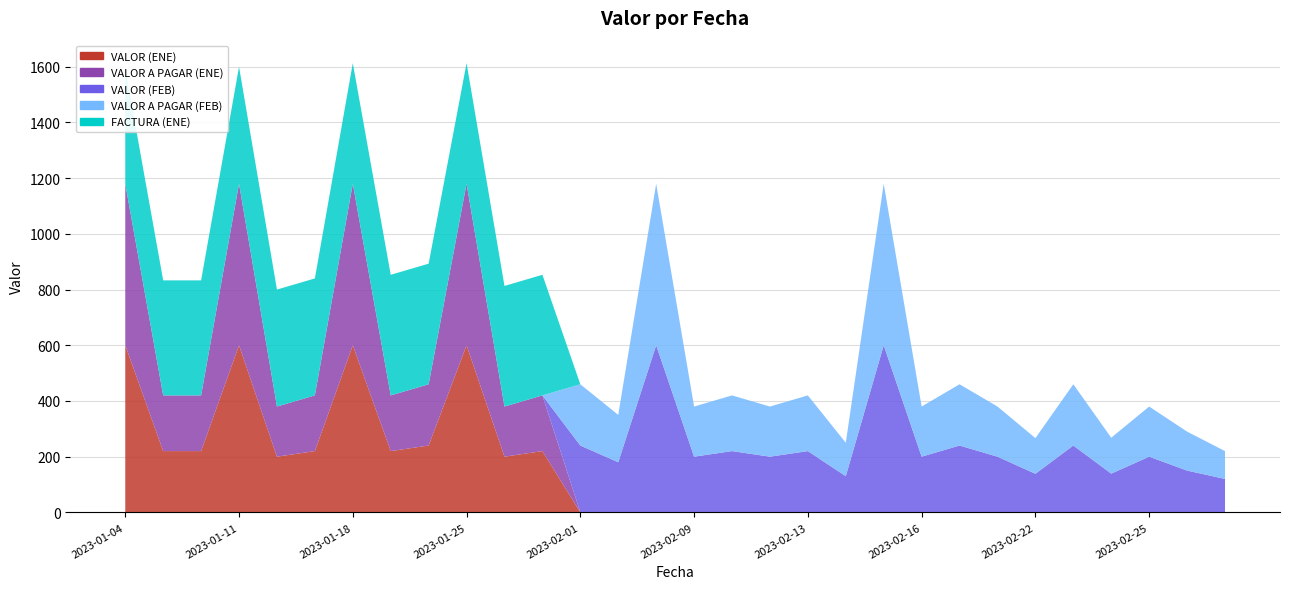

Reading left to right, extract all data points from this chart.

VALOR (ENE): 600.0	220.0	220.0	600.0	200.0	220.0	600.0	220.0	240.0	600.0	200.0	220.0	0.0	0.0	0.0	0.0	0.0	0.0	0.0	0.0	0.0	0.0	0.0	0.0	0.0	0.0	0.0	0.0	0.0	0.0
VALOR A PAGAR (ENE): 580.0	200.0	200.0	580.0	180.0	200.0	580.0	200.0	220.0	580.0	180.0	200.0	0.0	0.0	0.0	0.0	0.0	0.0	0.0	0.0	0.0	0.0	0.0	0.0	0.0	0.0	0.0	0.0	0.0	0.0
VALOR (FEB): 0.0	0.0	0.0	0.0	0.0	0.0	0.0	0.0	0.0	0.0	0.0	0.0	240.0	180.0	600.0	200.0	220.0	200.0	220.0	130.0	600.0	200.0	240.0	200.0	138.6	240.0	139.1	200.0	150.0	120.0
VALOR A PAGAR (FEB): 0.0	0.0	0.0	0.0	0.0	0.0	0.0	0.0	0.0	0.0	0.0	0.0	220.0	170.0	580.0	180.0	200.0	180.0	200.0	120.0	580.0	180.0	220.0	180.0	128.0	220.0	129.0	180.0	140.0	100.0
FACTURA (ENE): 413.0	413.0	413.0	420.0	420.0	420.0	433.0	433.0	433.0	433.0	433.0	433.0	0.0	0.0	0.0	0.0	0.0	0.0	0.0	0.0	0.0	0.0	0.0	0.0	0.0	0.0	0.0	0.0	0.0	0.0